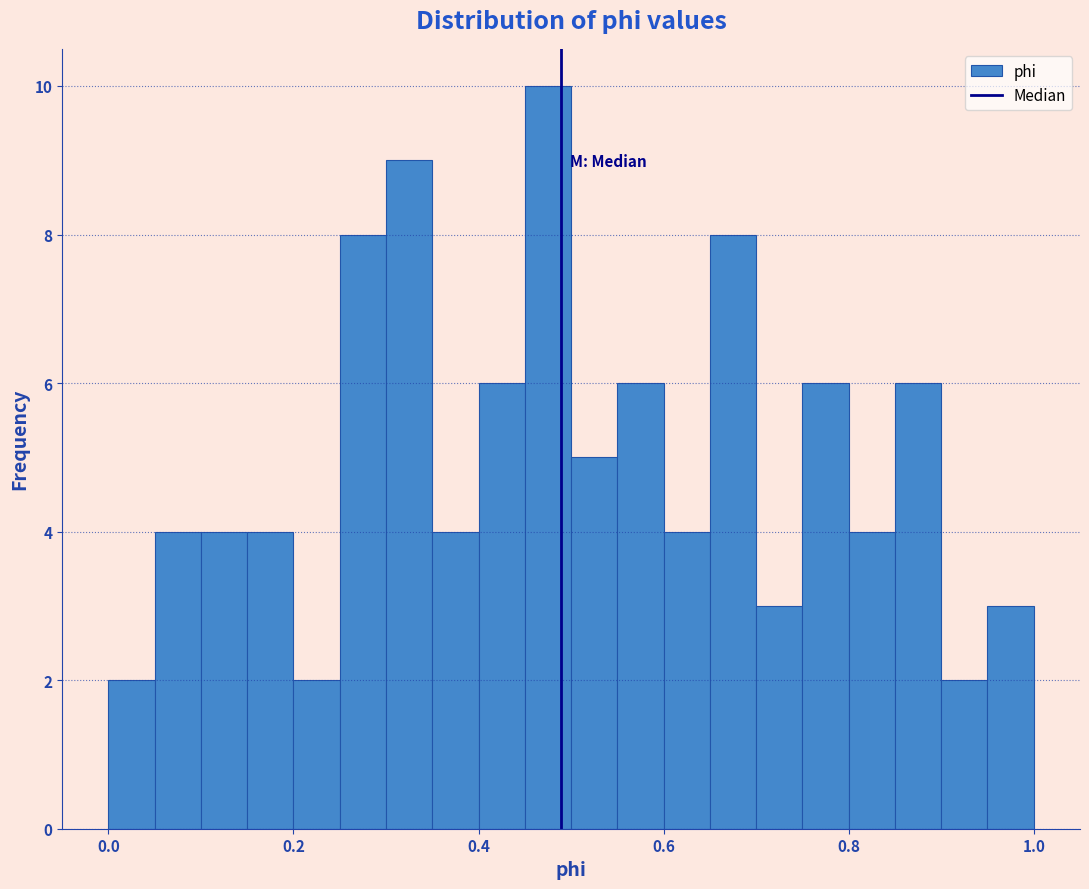

Read against the x-axis, roughly where is the centre of the tallest bar?

0.48